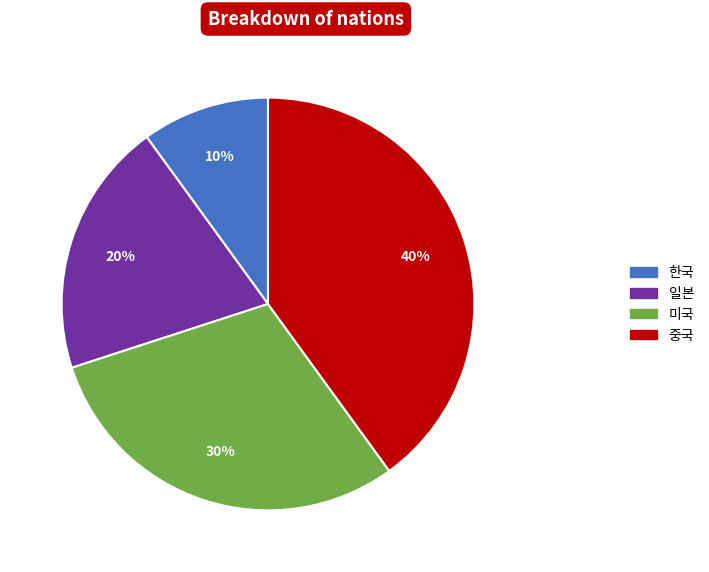

Between 한국 and 미국, which is larger?

미국